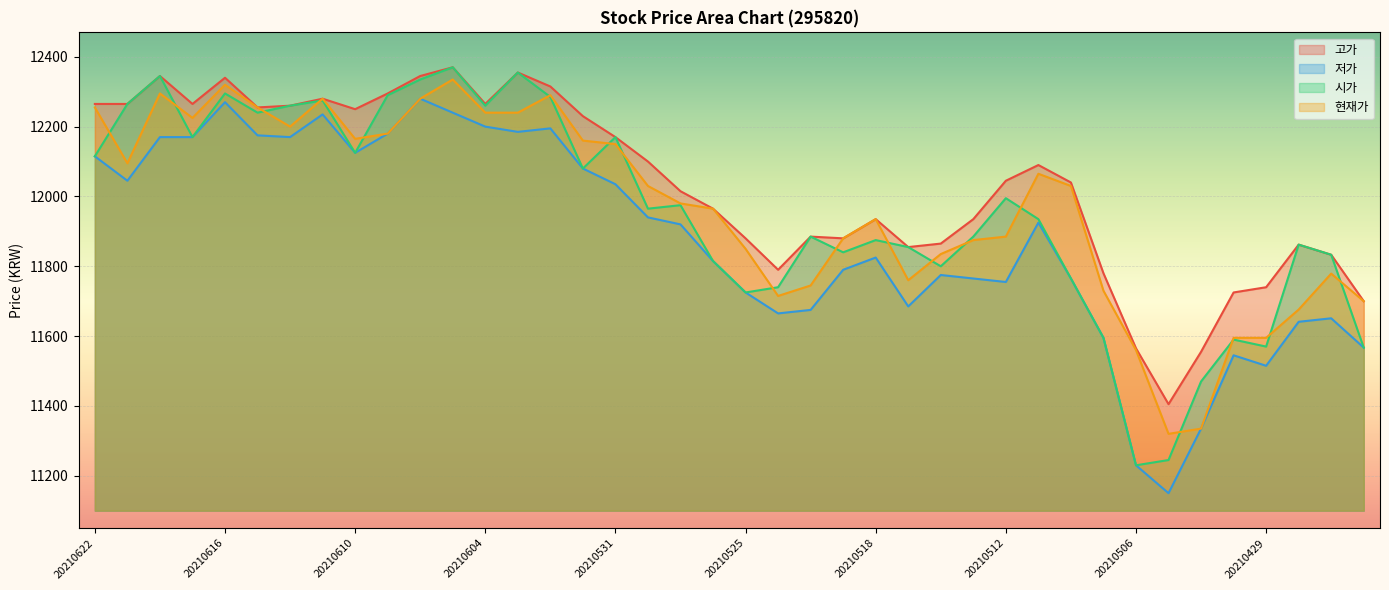

What is the maximum value shown in the chart?

12370